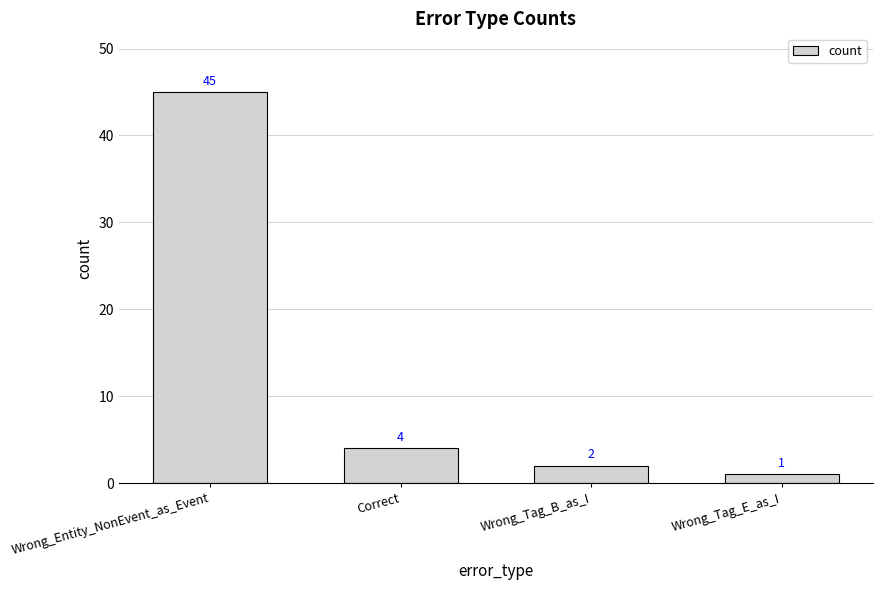

What position from the left is Wrong_Entity_NonEvent_as_Event?

1